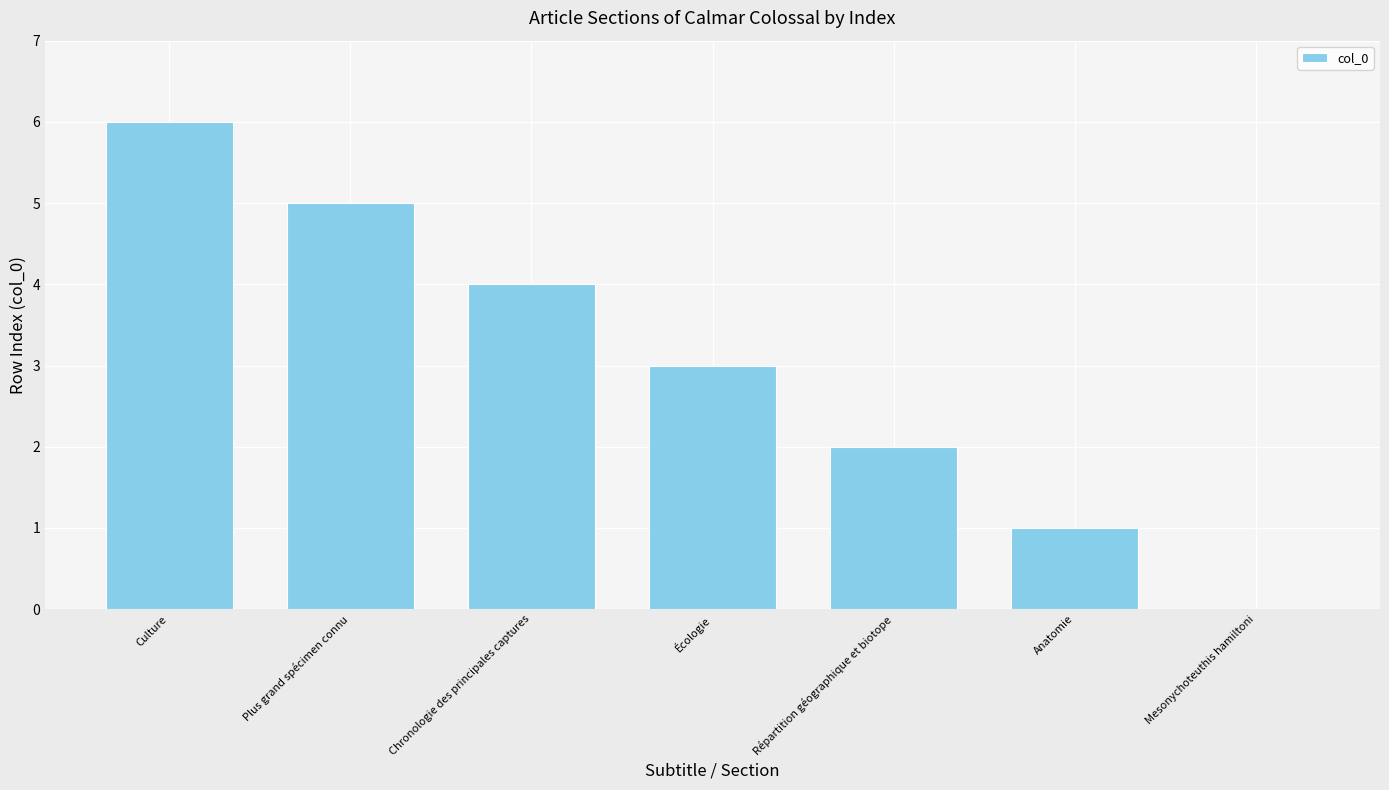

What is the sum of all values?

21